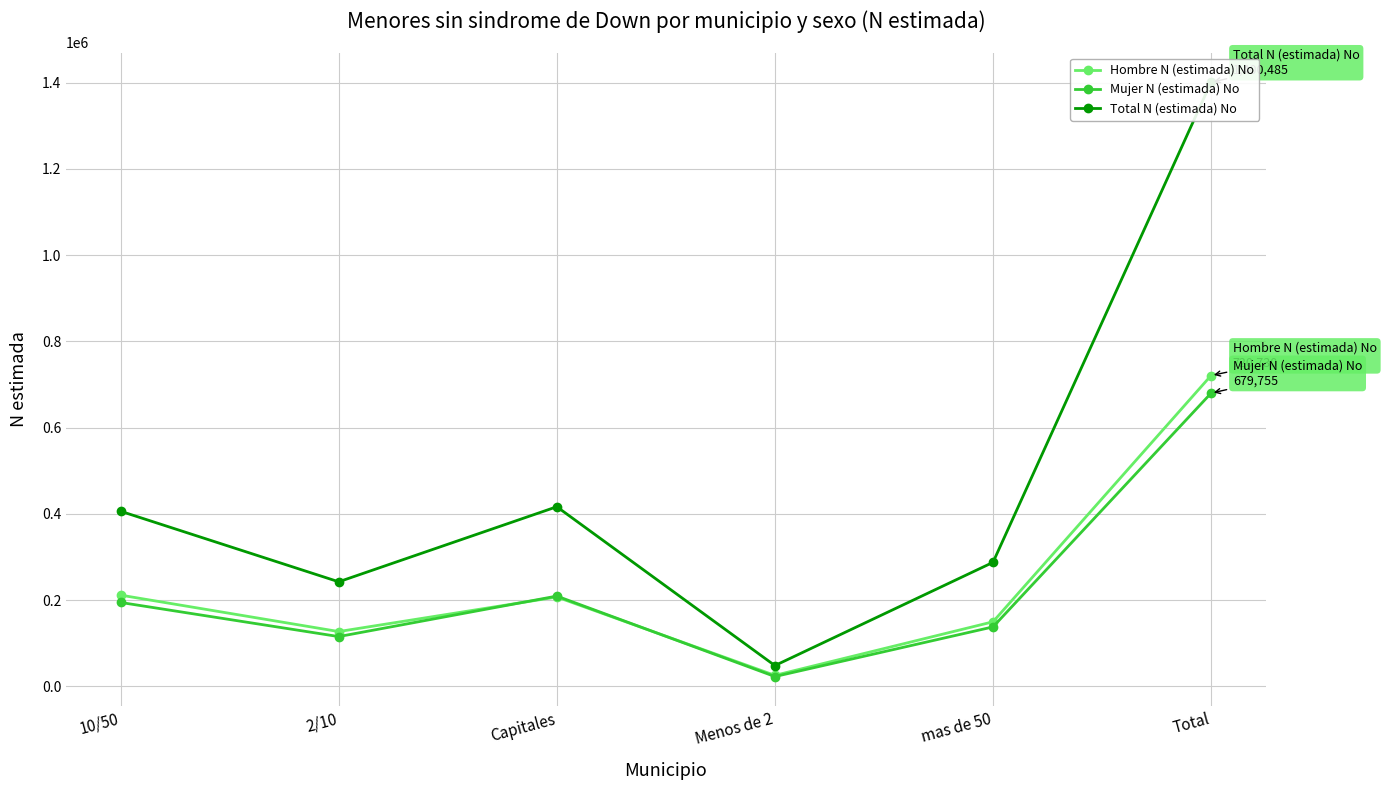

At which label does Mujer N (estimada) No reach its minimum?

Menos de 2